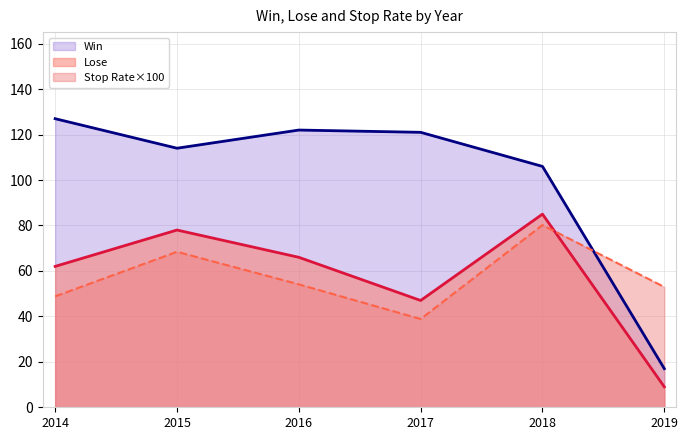

Is it true that Stop equals 24.6 at 2016?

False